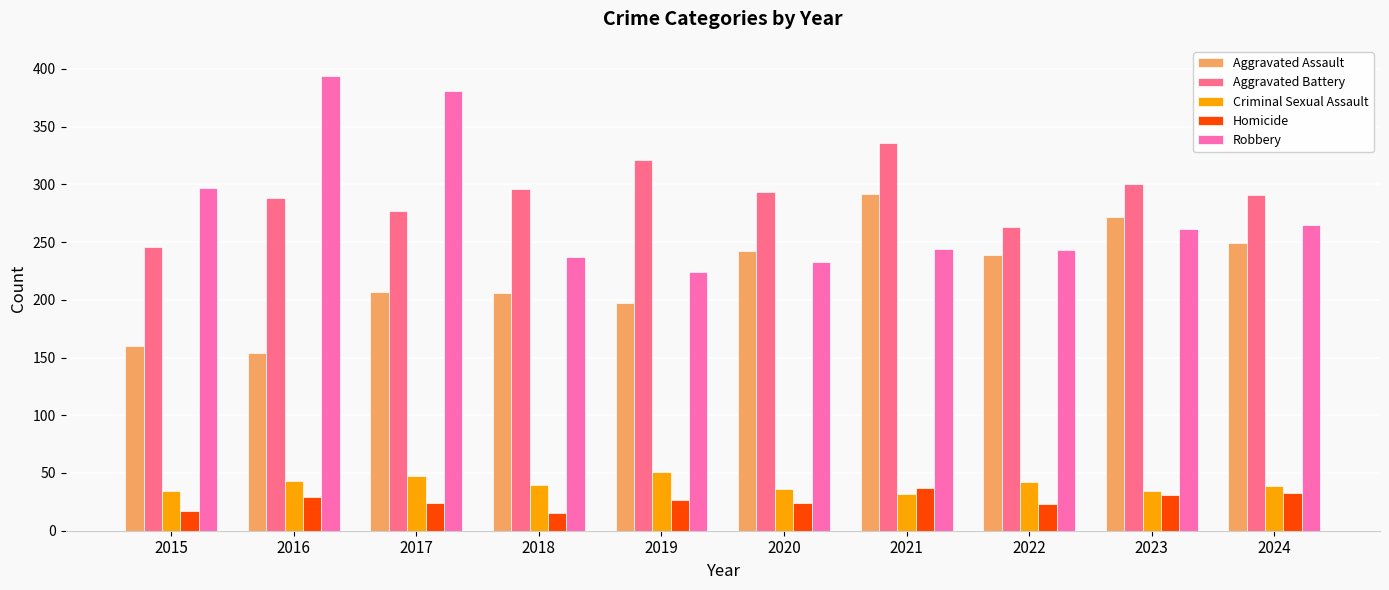

Which series has the largest range (max minus min)?

Robbery